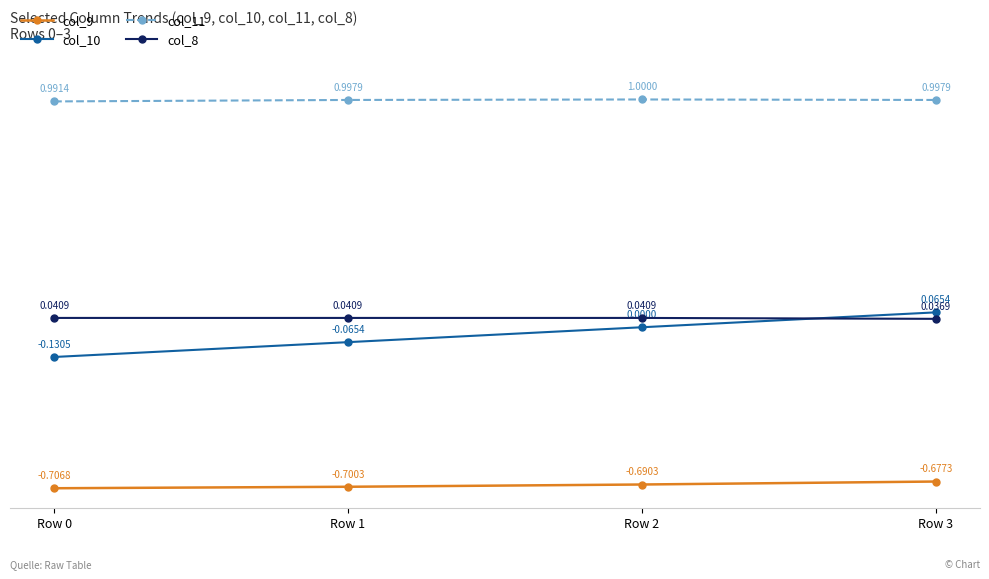

How many categories are shown in the chart?

4